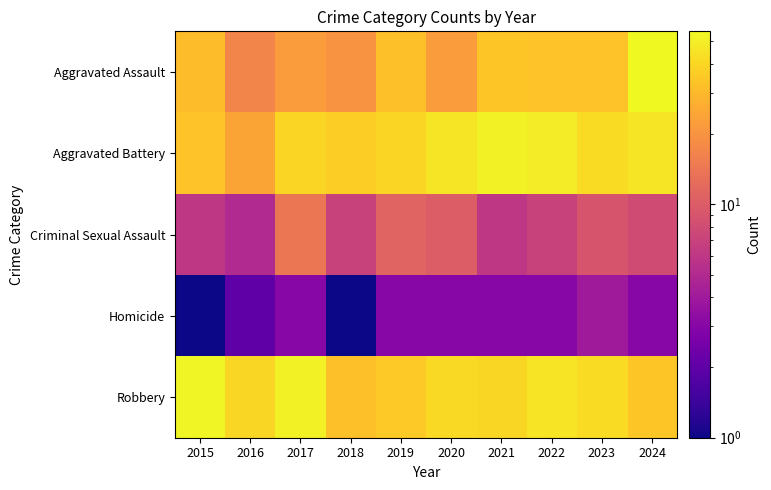

Rank the series by their maximum value, from highest to lowest.

Aggravated Assault, Robbery, Aggravated Battery, Criminal Sexual Assault, Homicide